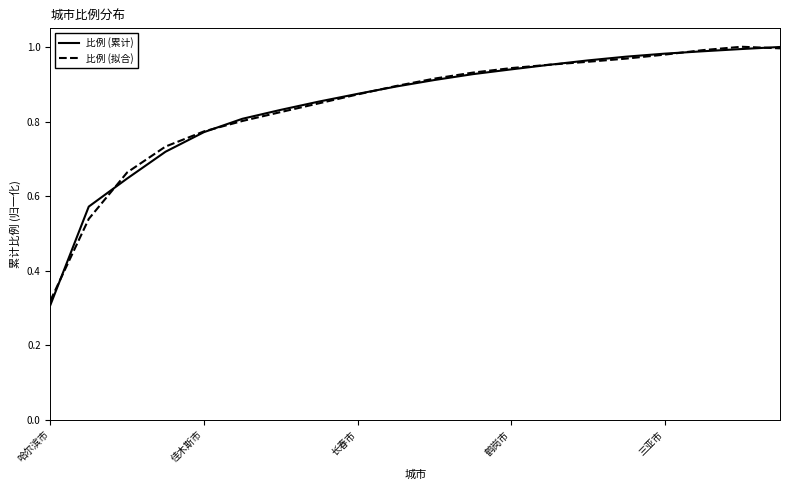

Which series has the largest range (max minus min)?

比例 (累计)